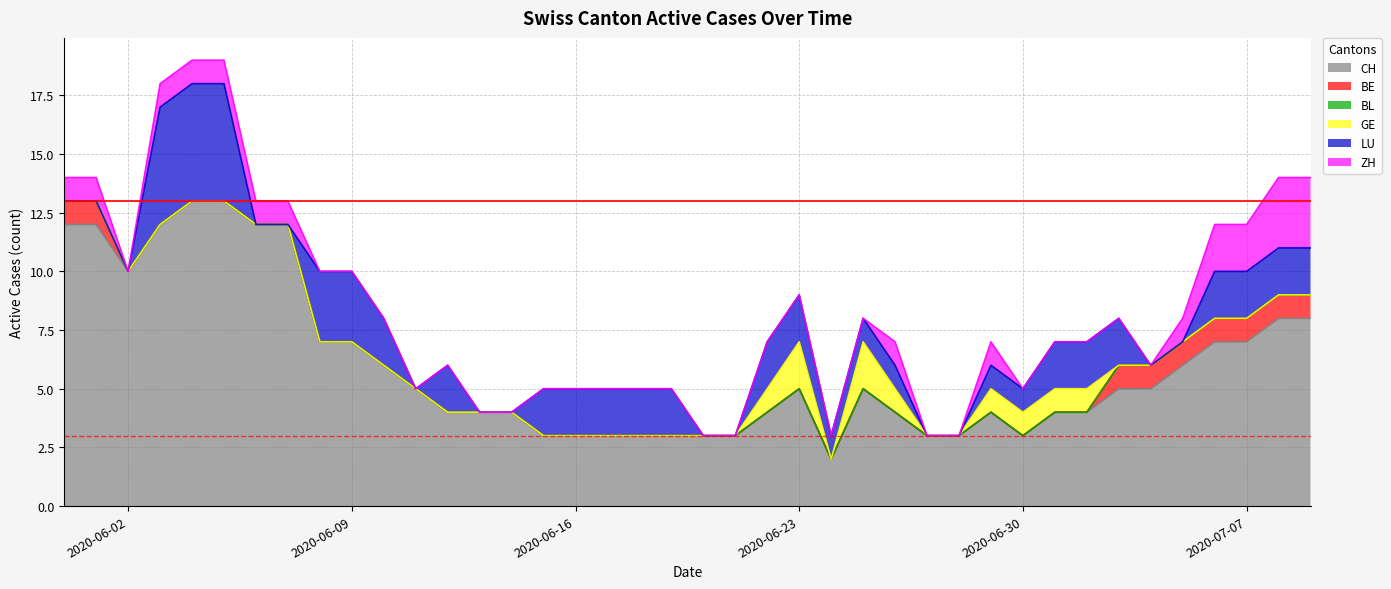

How many series are shown in this chart?

6